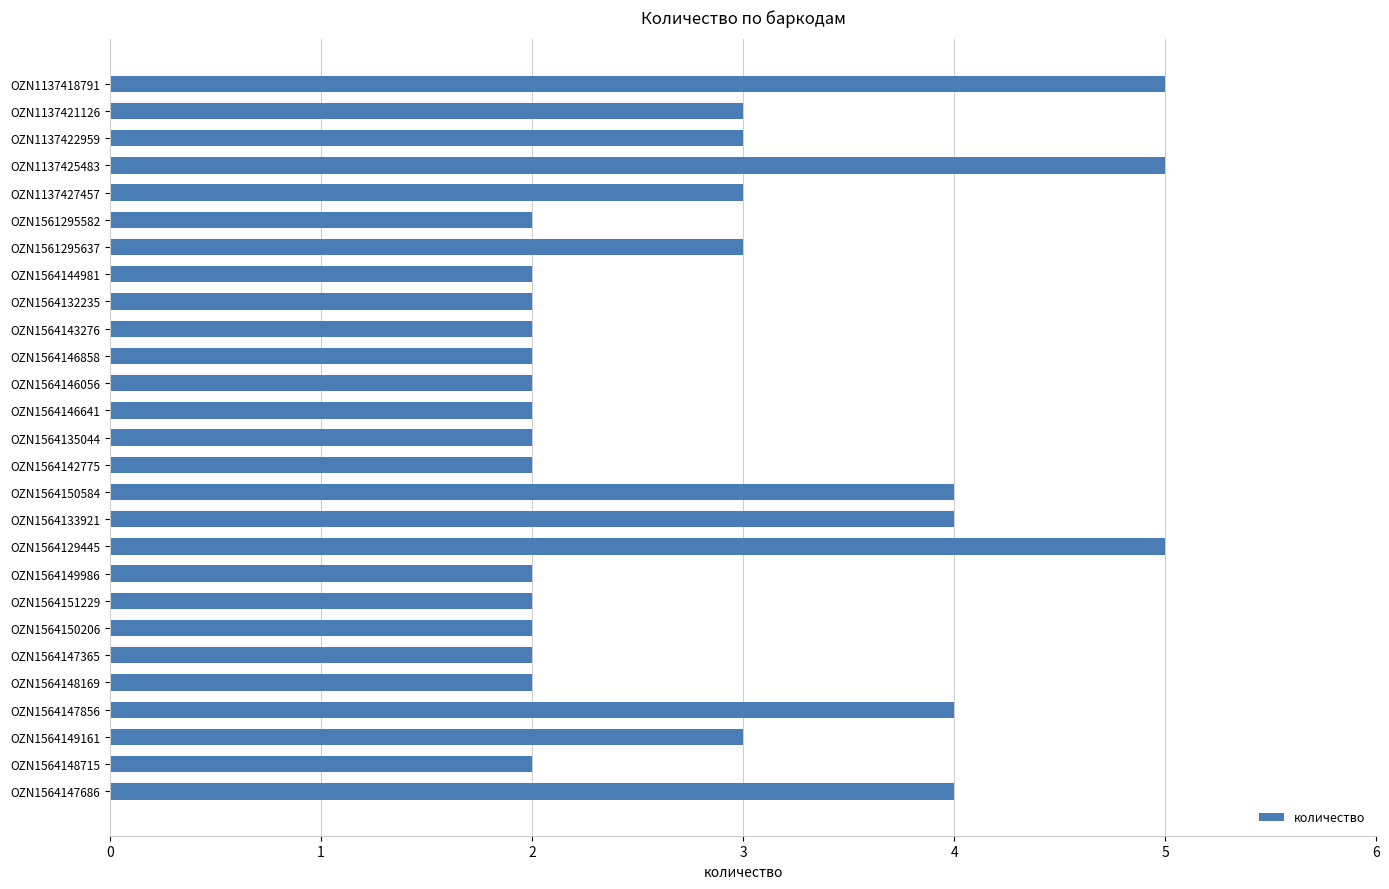

Reading top to bottom, what are all the values shown in this chart?

OZN1137418791=5	OZN1137421126=3	OZN1137422959=3	OZN1137425483=5	OZN1137427457=3	OZN1561295582=2	OZN1561295637=3	OZN1564144981=2	OZN1564132235=2	OZN1564143276=2	OZN1564146858=2	OZN1564146056=2	OZN1564146641=2	OZN1564135044=2	OZN1564142775=2	OZN1564150584=4	OZN1564133921=4	OZN1564129445=5	OZN1564149986=2	OZN1564151229=2	OZN1564150206=2	OZN1564147365=2	OZN1564148169=2	OZN1564147856=4	OZN1564149161=3	OZN1564148715=2	OZN1564147686=4